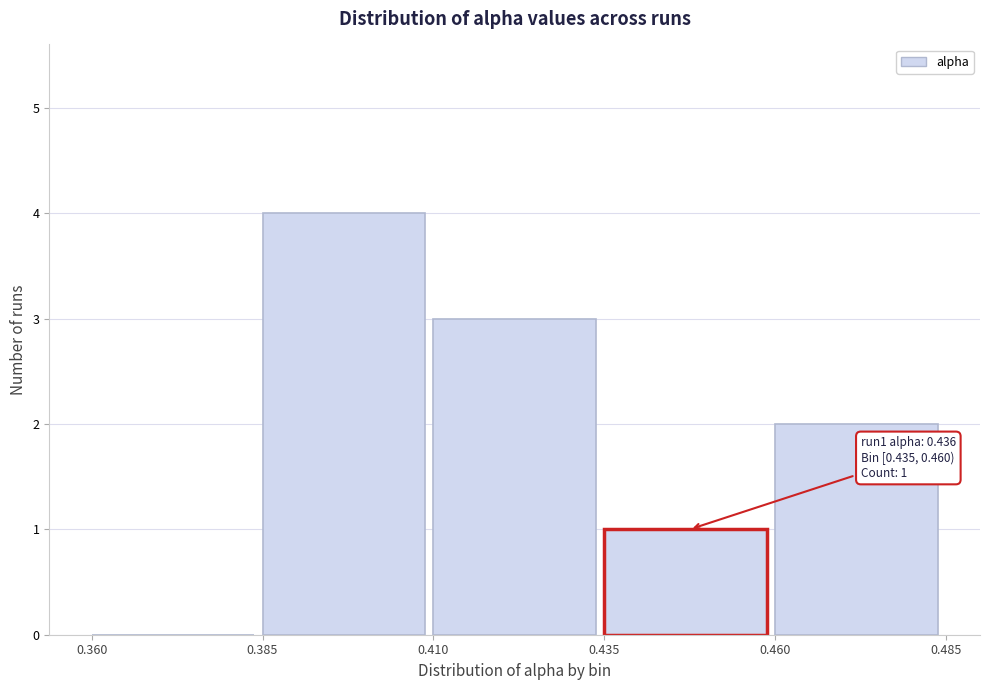

Over which range of the x-axis is the bar tallest?

0.385 to 0.410